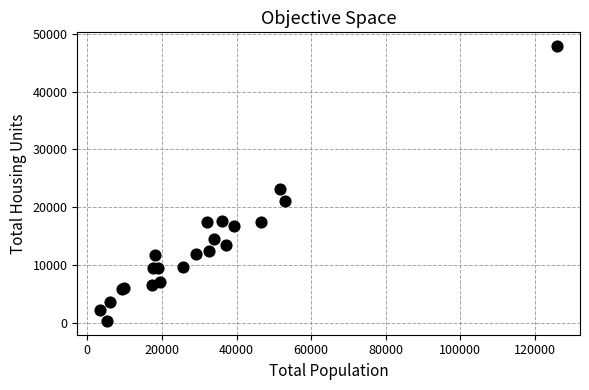

What Y value in the scatter plot is closest to 24094?

23214